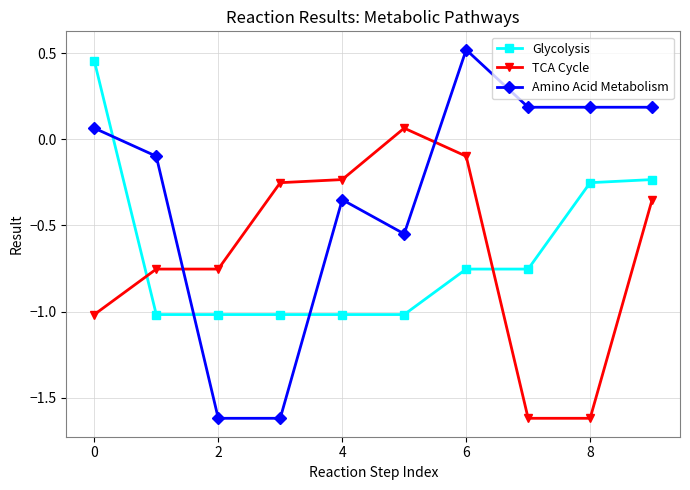

What is the sum of all Glycolysis values?

-6.6